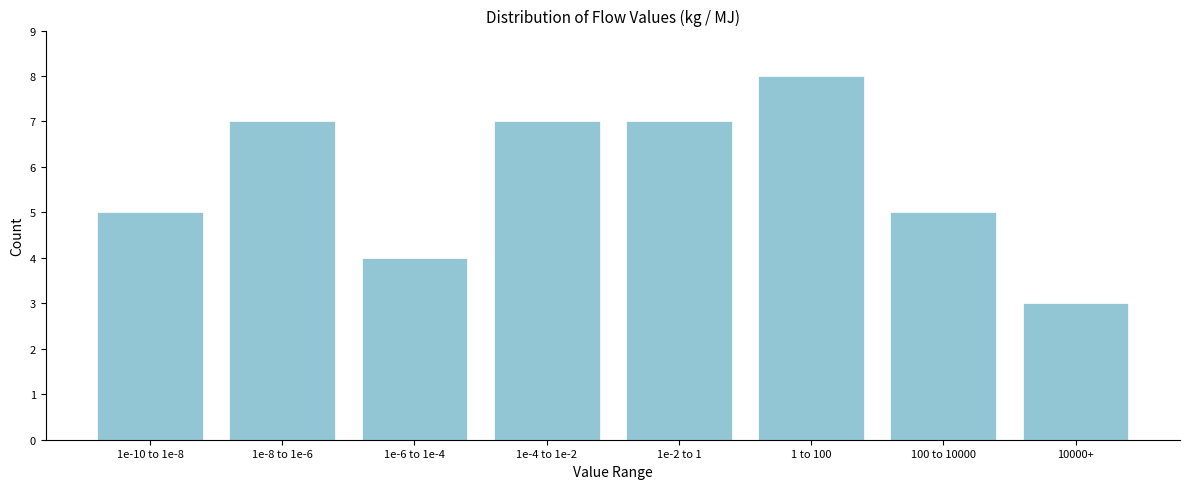

Reading left to right, extract all data points from this chart.

5	7	4	7	7	8	5	3